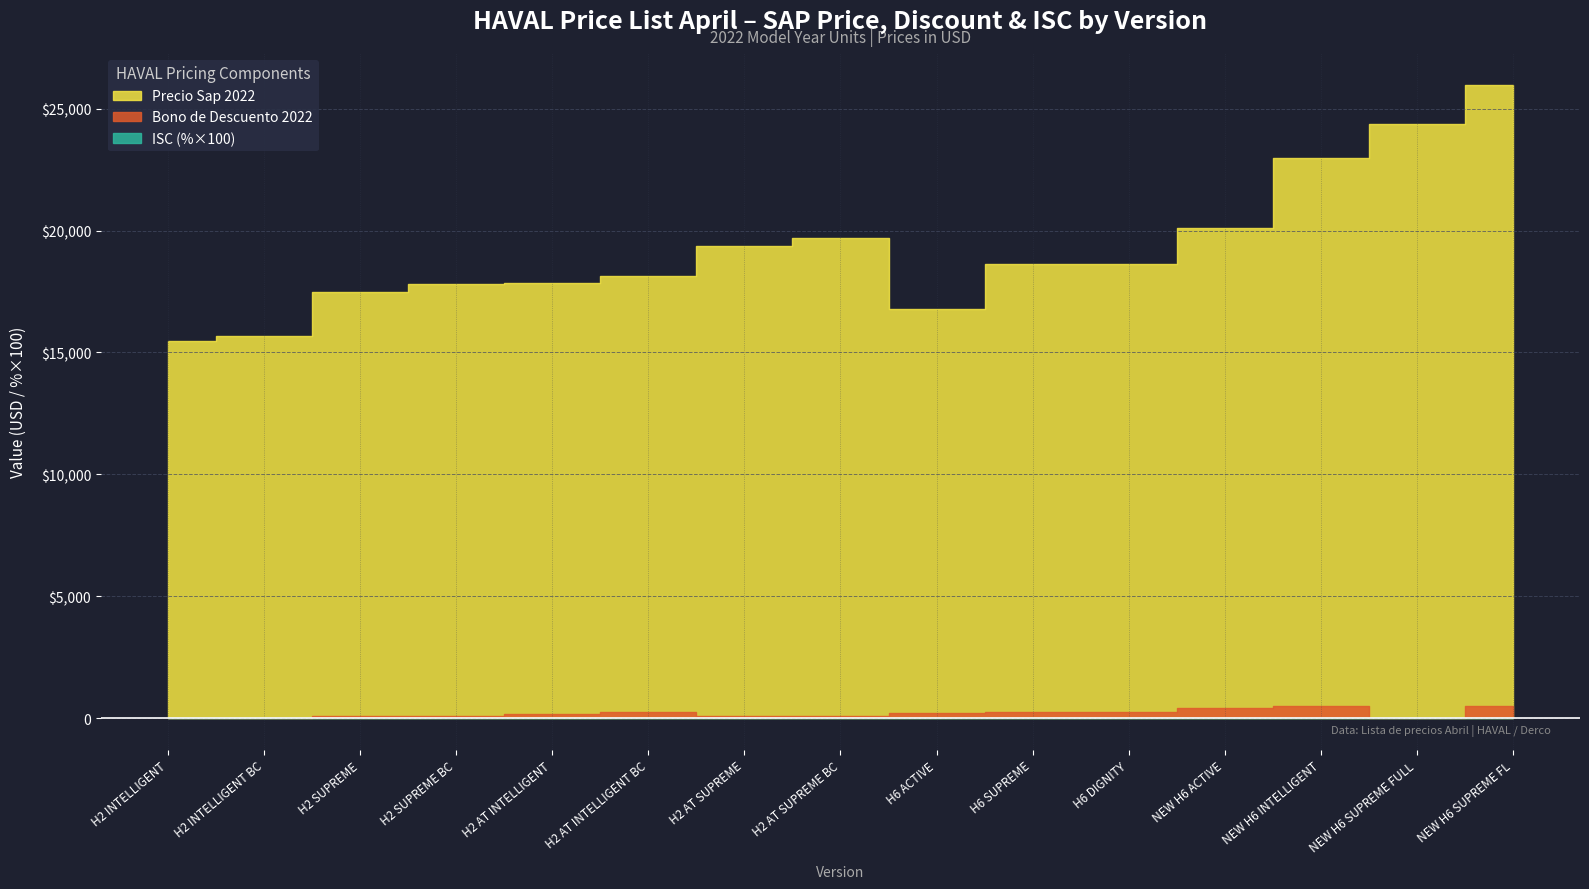

Which series has the largest total across all categories?

Precio Sap 2022